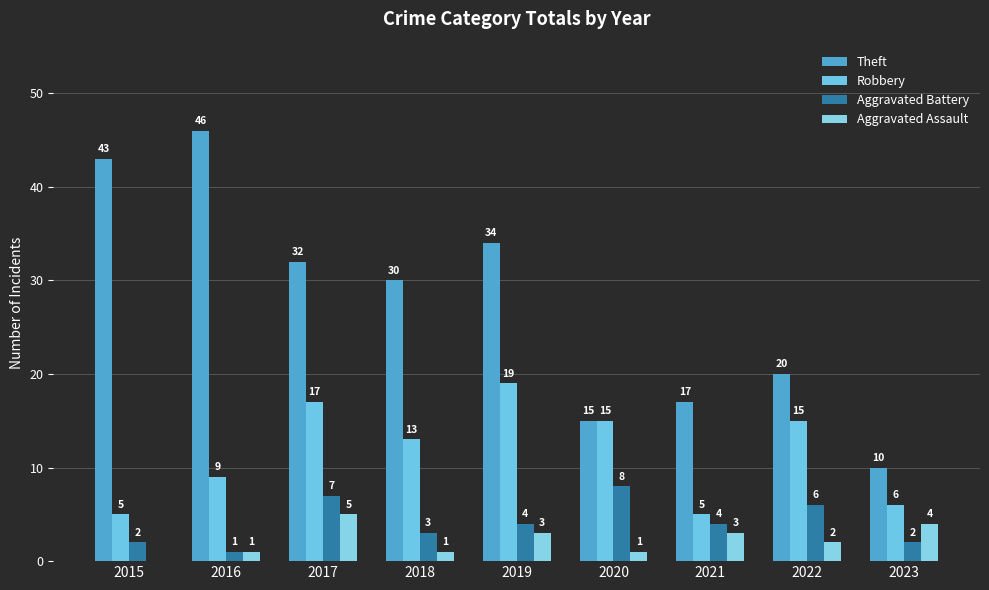

Which has a higher value, 2015 or 2023?

2015